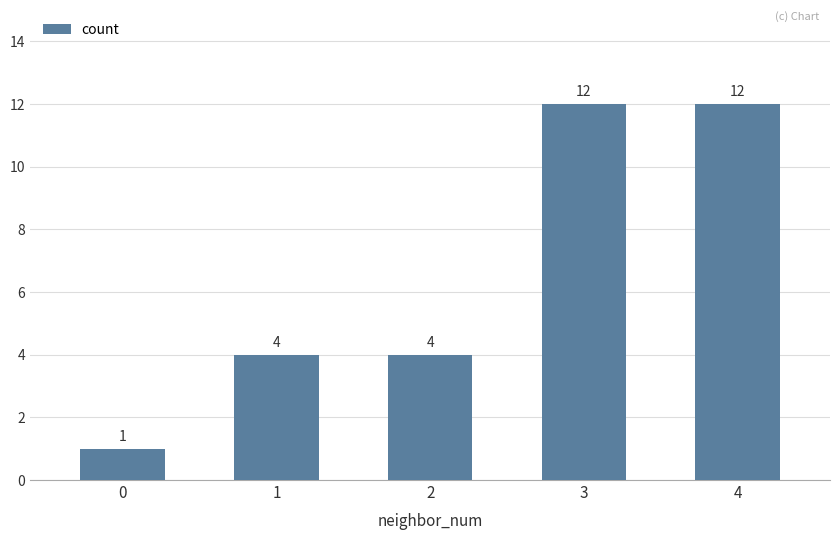

What is the maximum value shown in the chart?

12